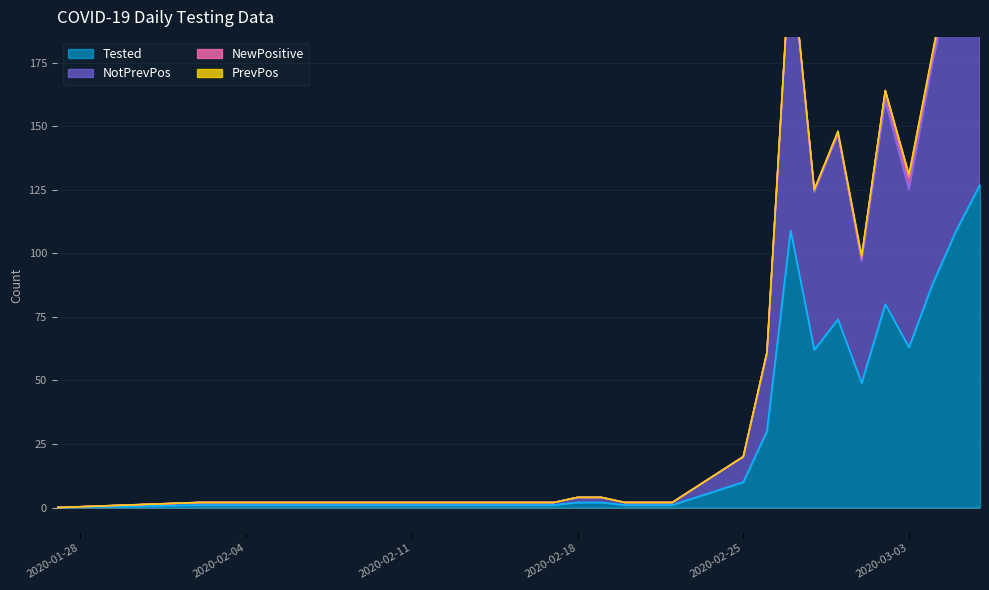

How many values in the Tested series are below 30?

9